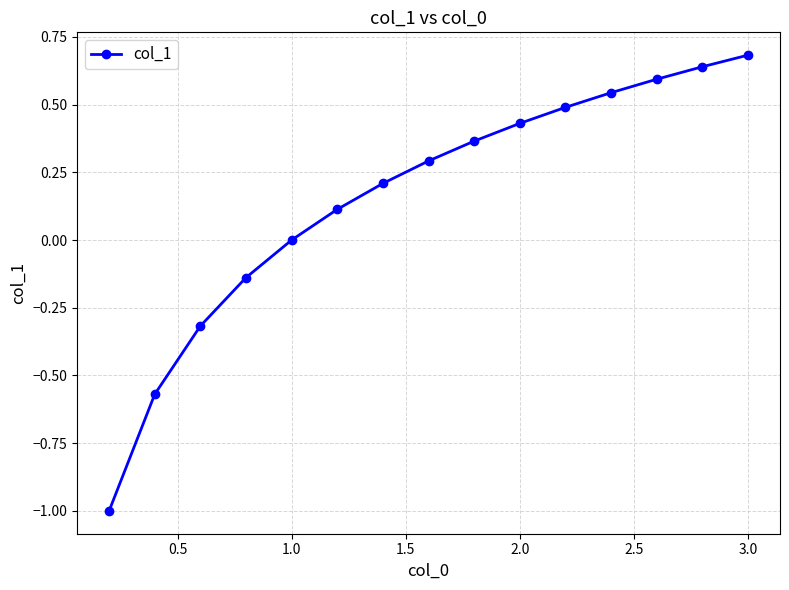

True or false: there are more than 1 points higher than both neighbors.

False